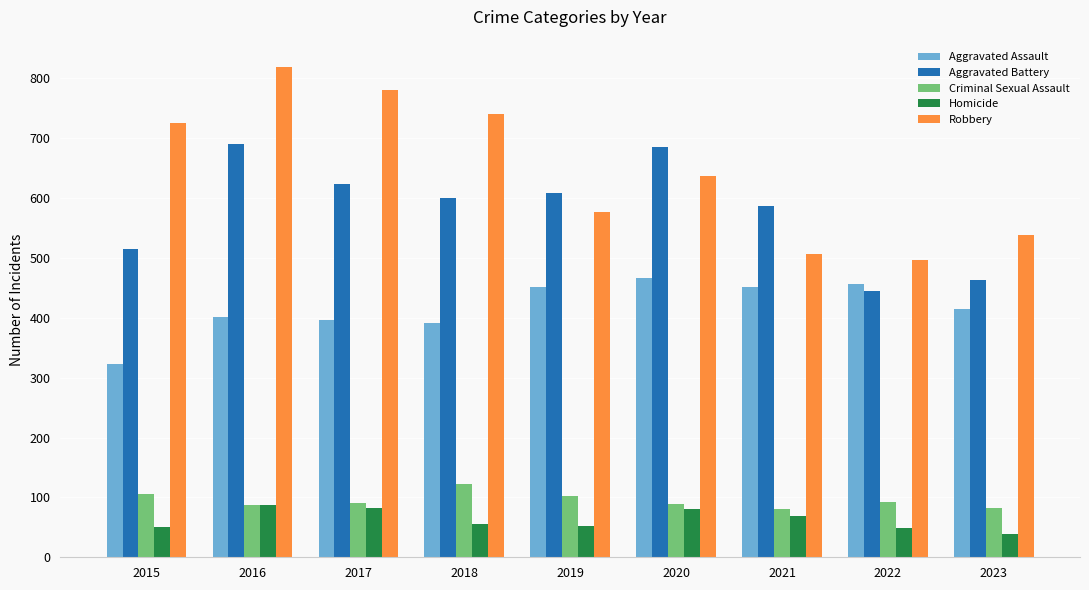

How many bars are there in total?

45